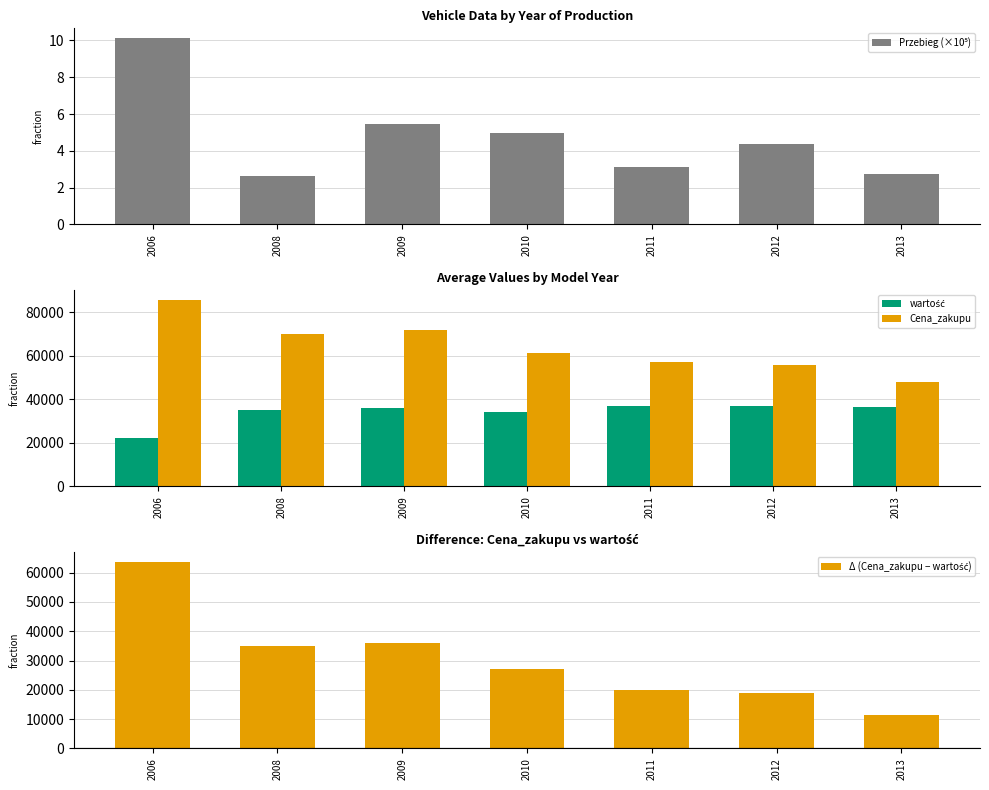

What is the sum of all Przebieg (×10⁵) values?

33.5